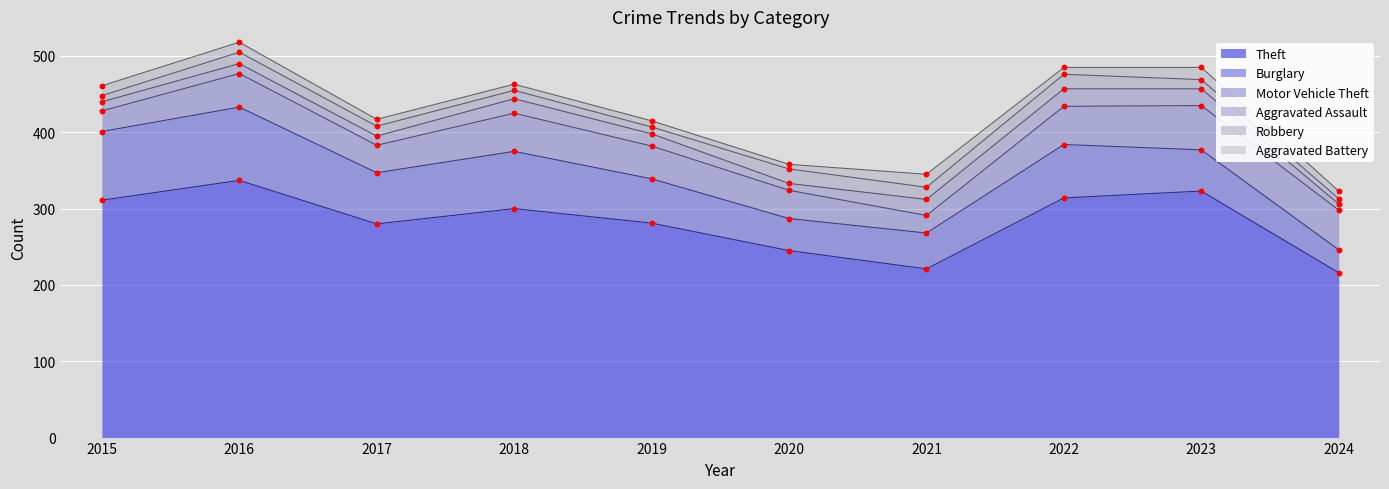

Which series has the largest total across all categories?

Theft